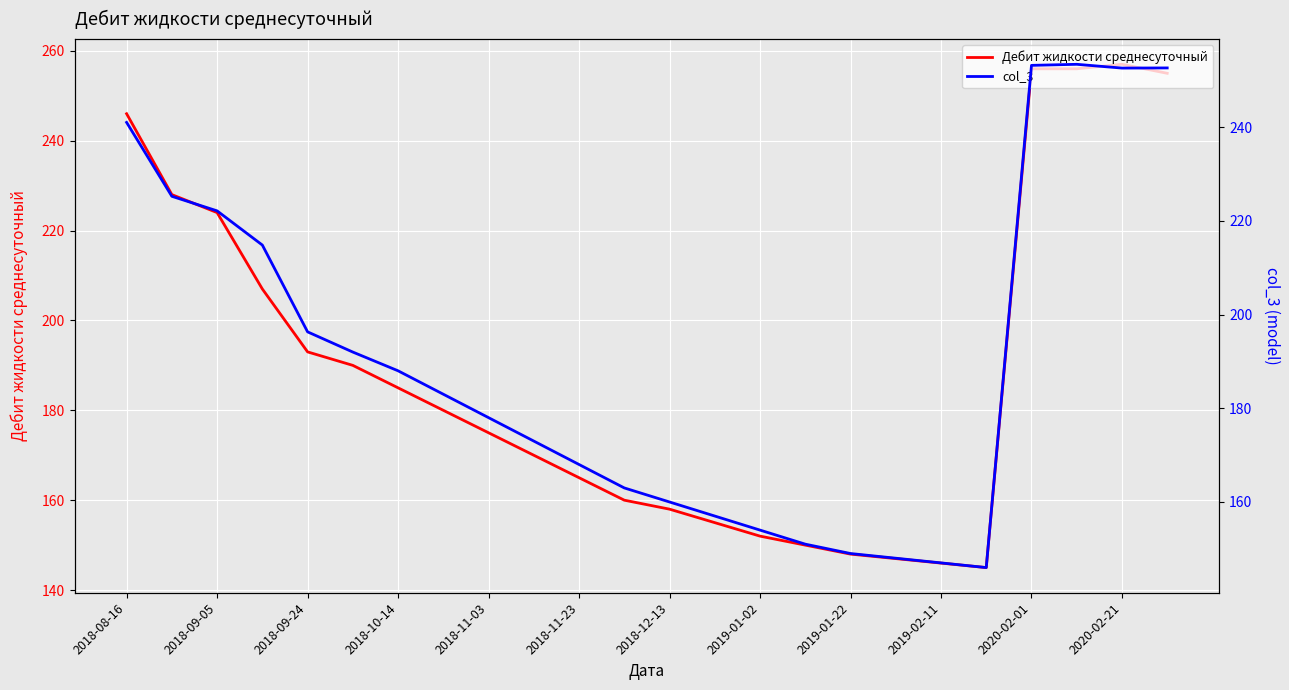

Which series has the widest spread of values?

Дебит жидкости среднесуточный